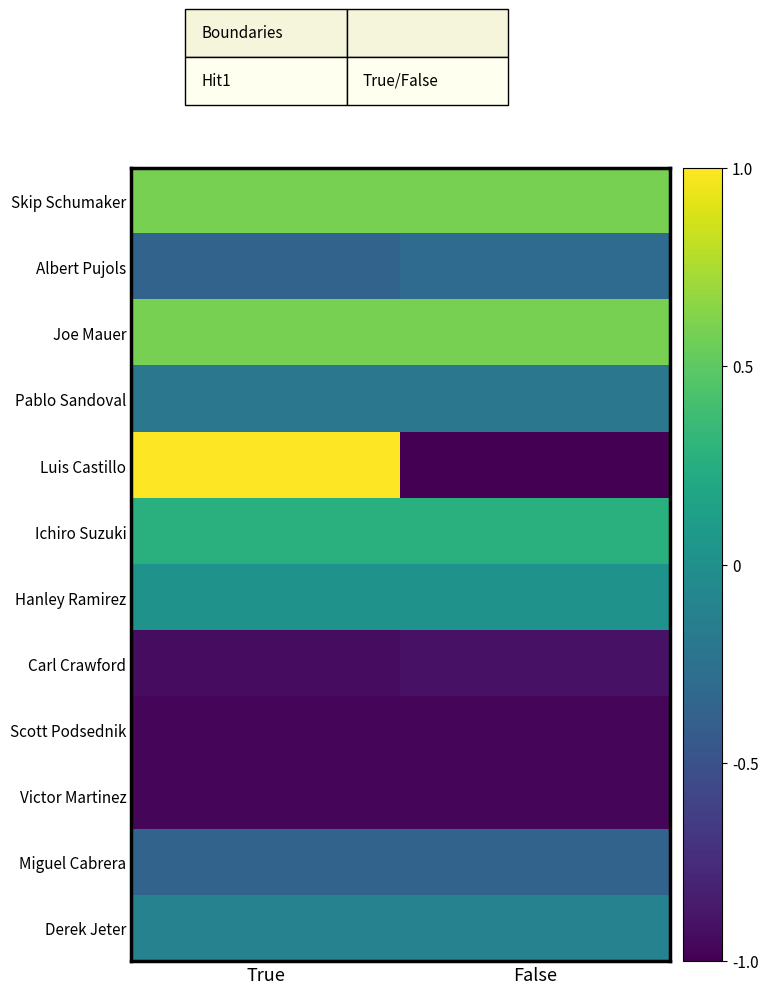

Count the number of categories in the chart.

2